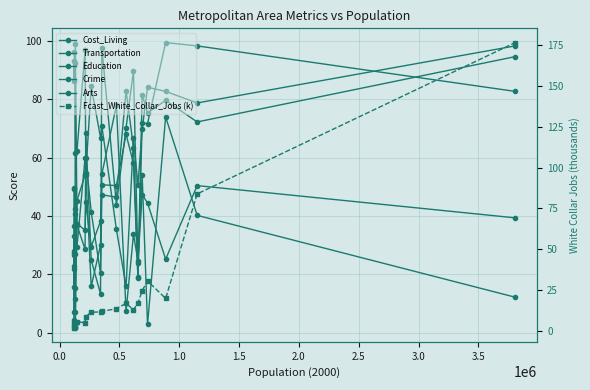

Which series has the widest spread of values?

Fcast_White_Collar_Jobs (k)